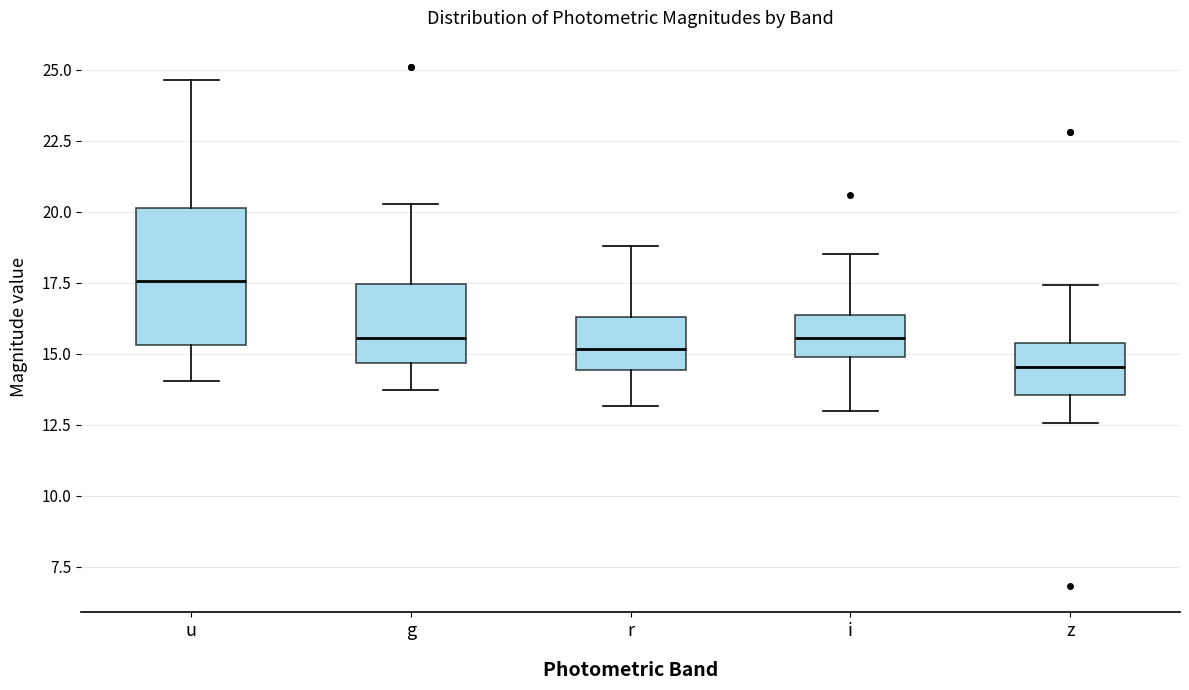

Reading left to right, transcribe this box plot: for each box, give where its median line is, the range the box spans, and where its two whiskers end, as read against the y-axis. The values are not printed on the chart, so give them approximately, as read against the axis.

u: median 17.5, box 15.5 to 20.0, whiskers 14.0 to 24.5
g: median 15.5, box 14.5 to 17.5, whiskers 13.5 to 20.5
r: median 15.0, box 14.5 to 16.5, whiskers 13.0 to 19.0
i: median 15.5, box 15.0 to 16.5, whiskers 13.0 to 18.5
z: median 14.5, box 13.5 to 15.5, whiskers 12.5 to 17.5